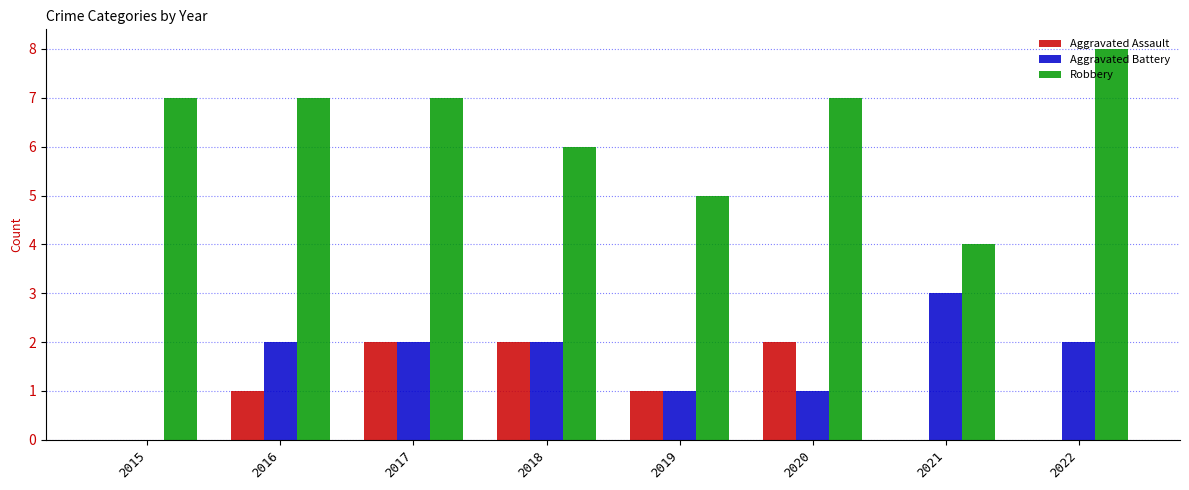

At which category does the chart reach its peak across all series?

2022